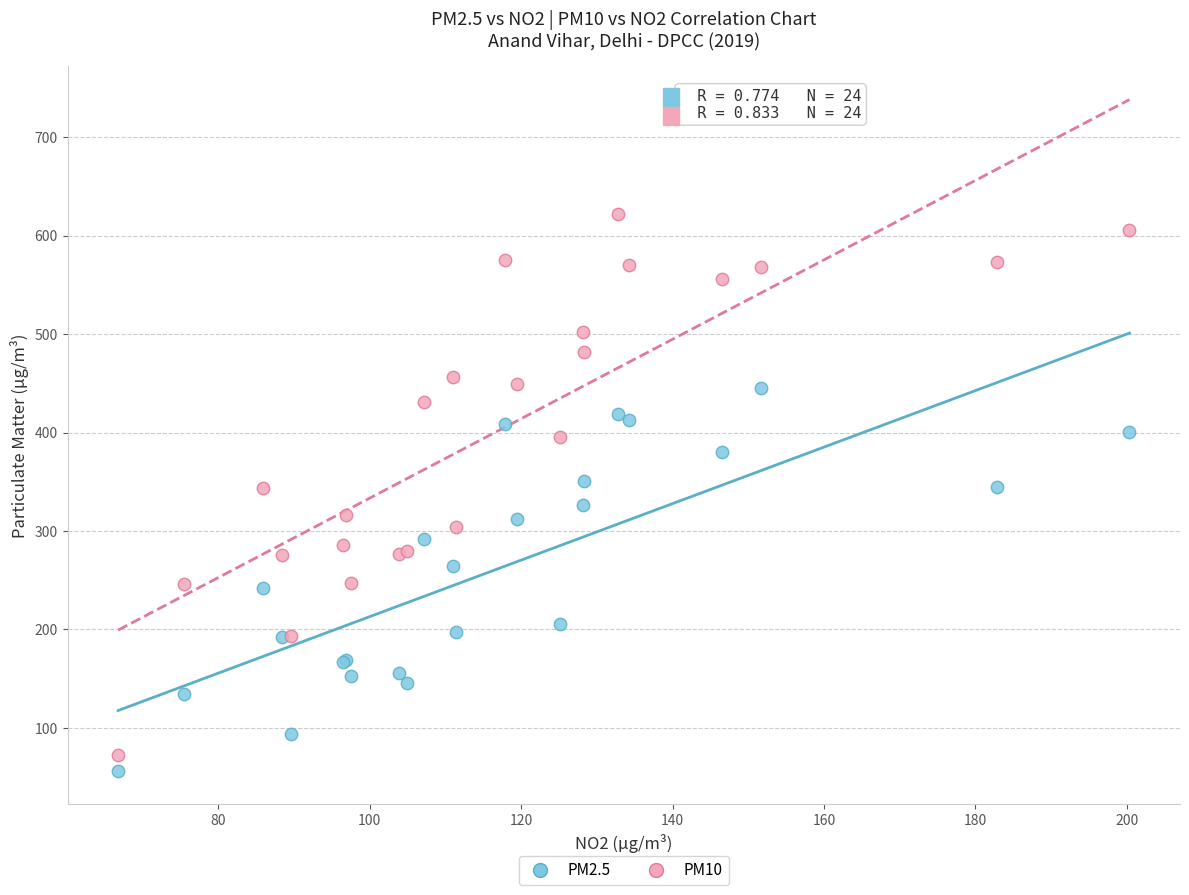

What are all the series names shown in the legend?

PM2.5, PM10